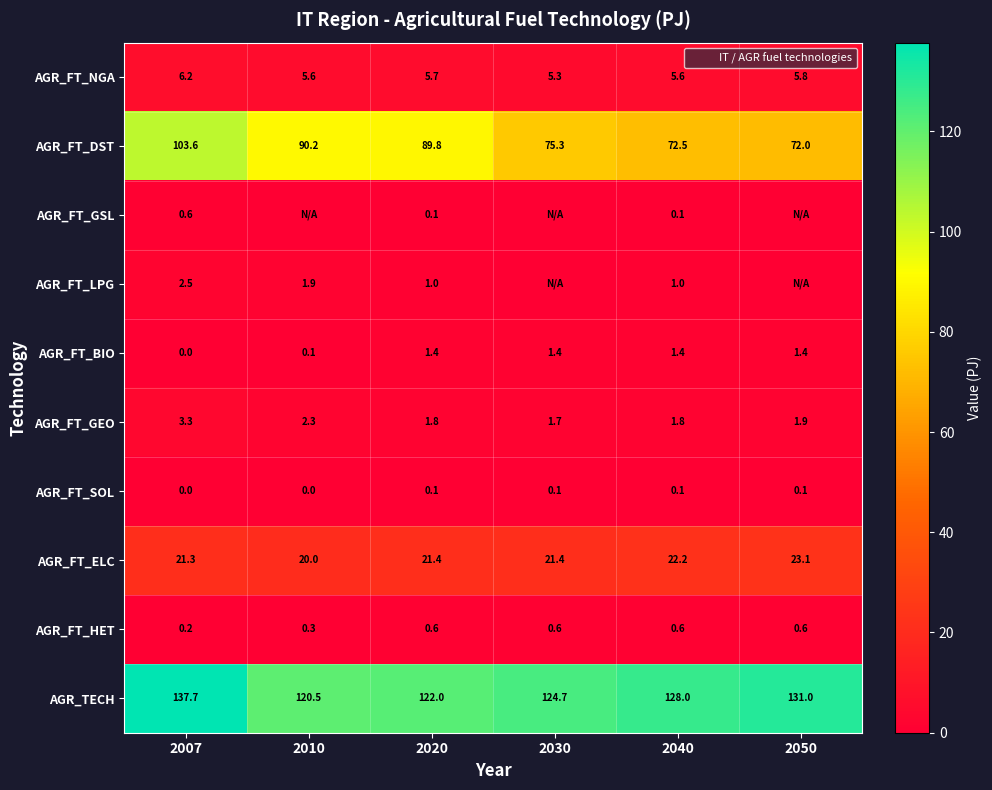

True or false: AGR_FT_HET has a value of 1.0 at 2050.

False